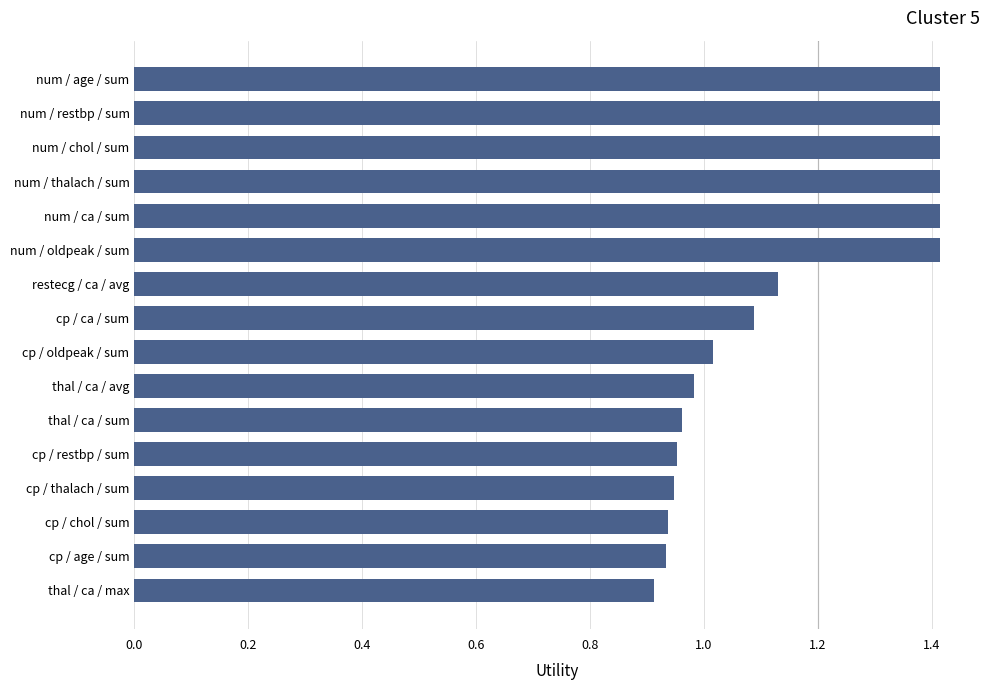

Read the value at num / thalach / sum.

1.4